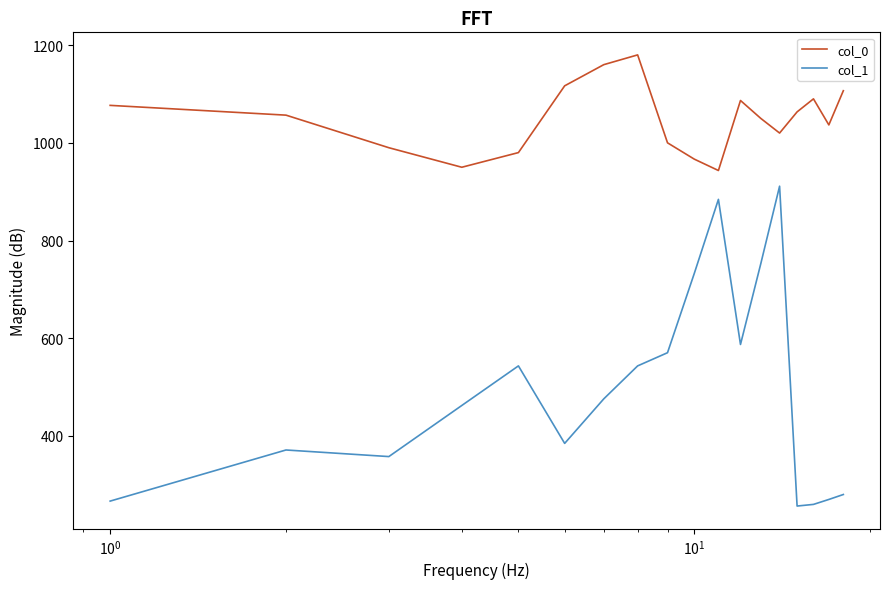

Which series has the largest total across all categories?

col_0